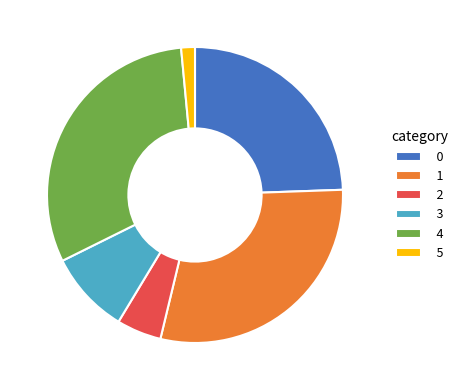

What is the largest slice in the pie chart?

4